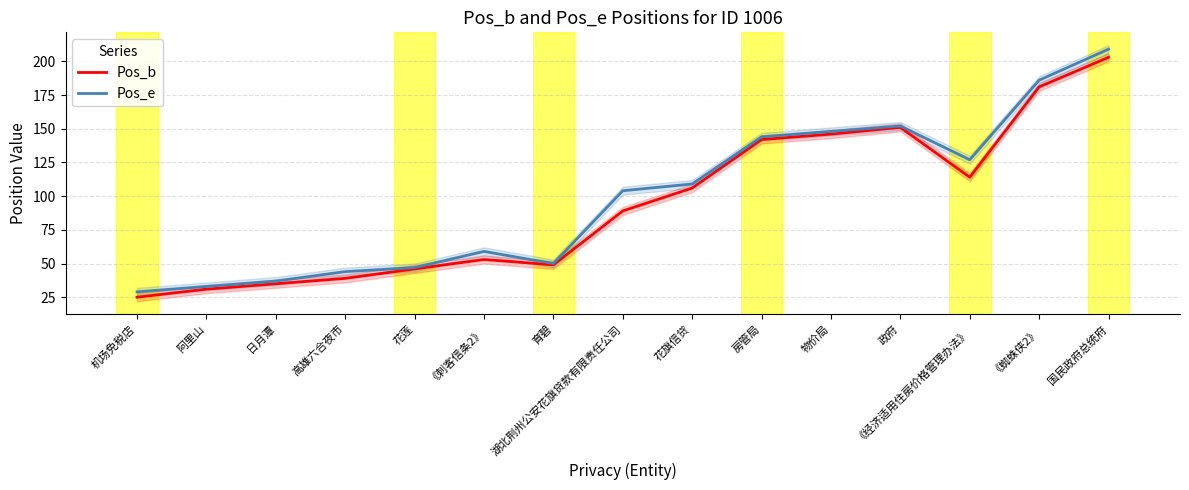

What value does the Pos_b series have at 政府, to the nearest 10?

150